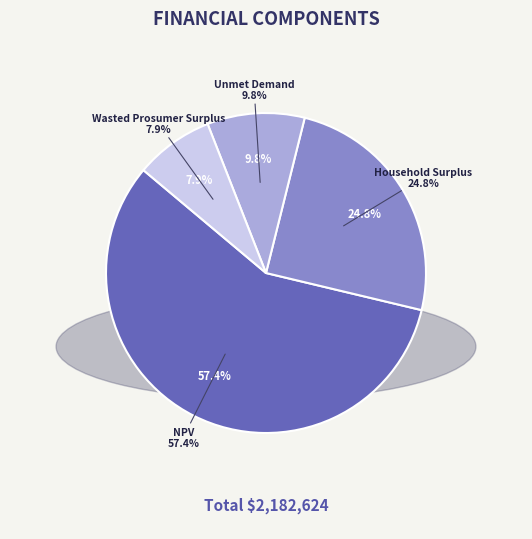

The Household Surplus slice represents 18% of the pie. True or false?

False